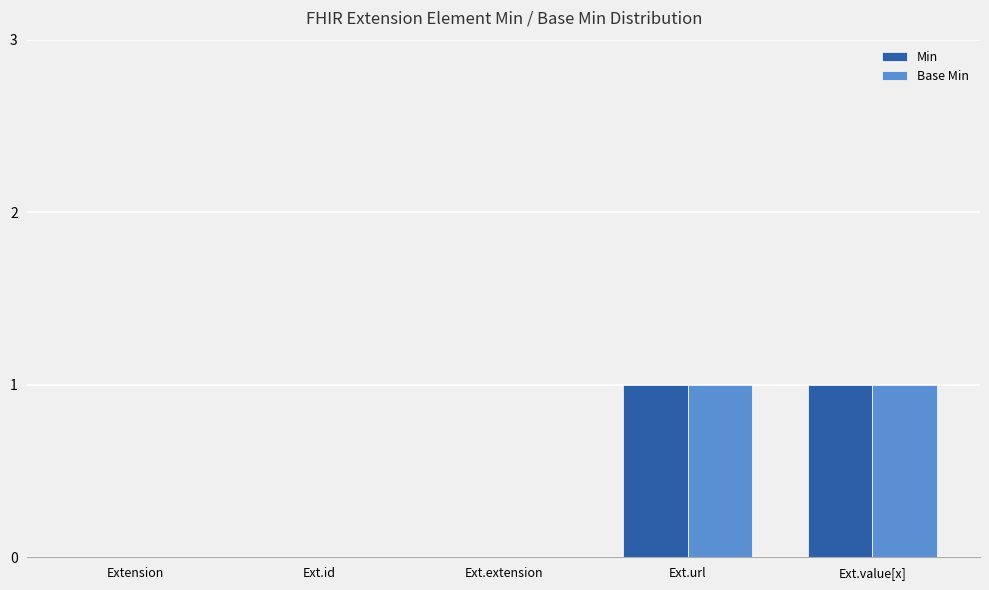

Are the bars horizontal?

No